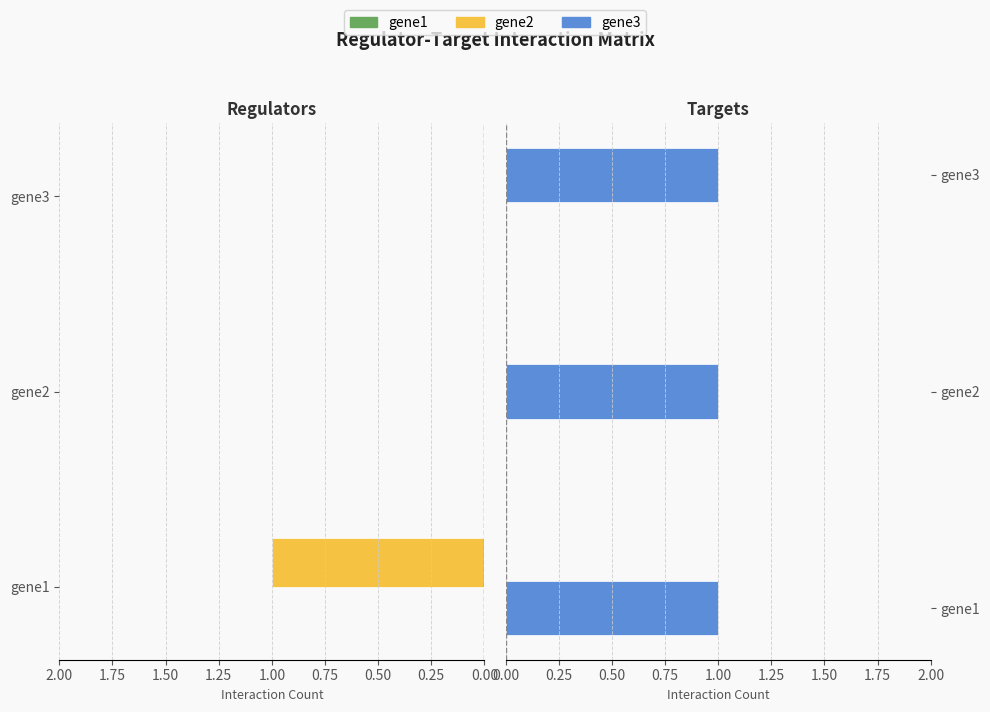

At 0.00, list the series in order from smallest to largest.

gene1, gene3, gene2